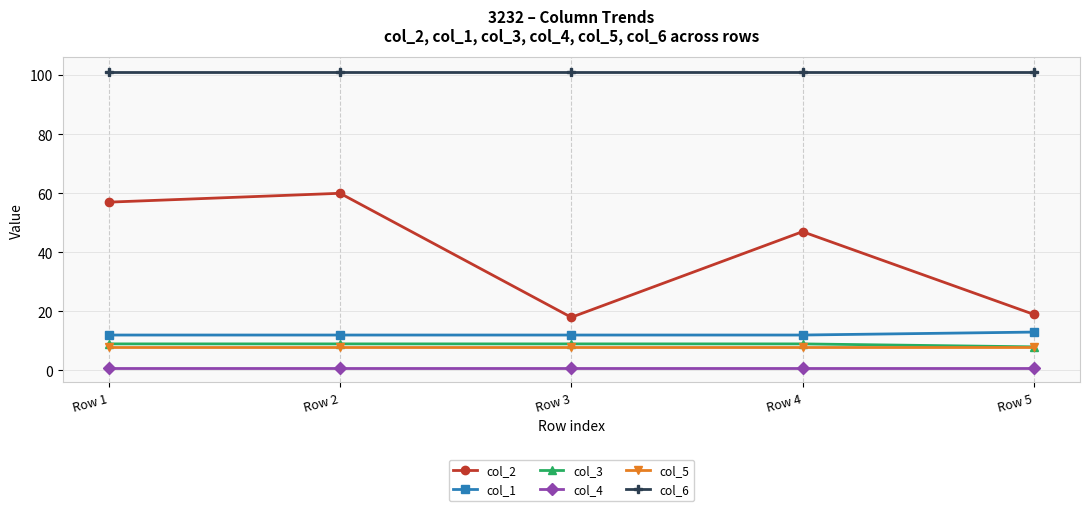

Is it true that col_2 equals 16 at Row 4?

False